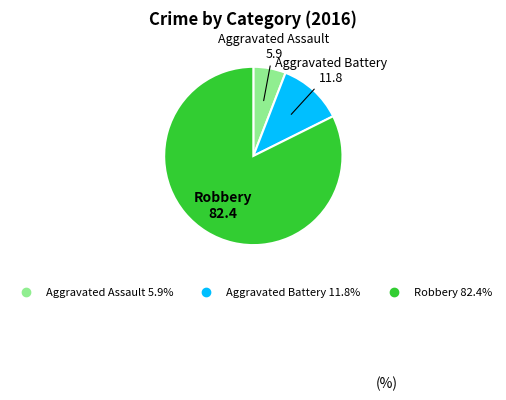

Is there a majority slice in this chart?

Yes